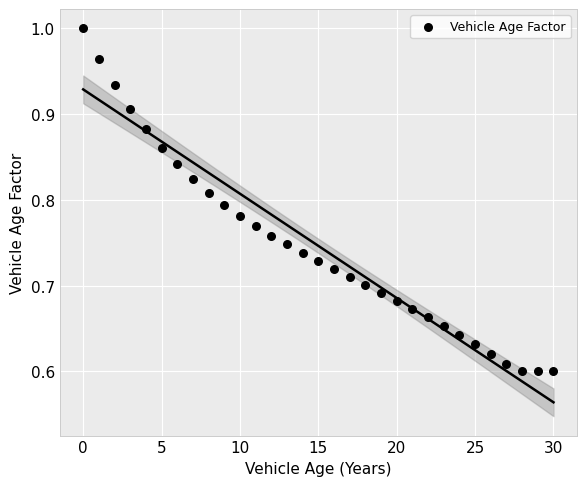

What is the range of Y values (max minus min)?

0.4